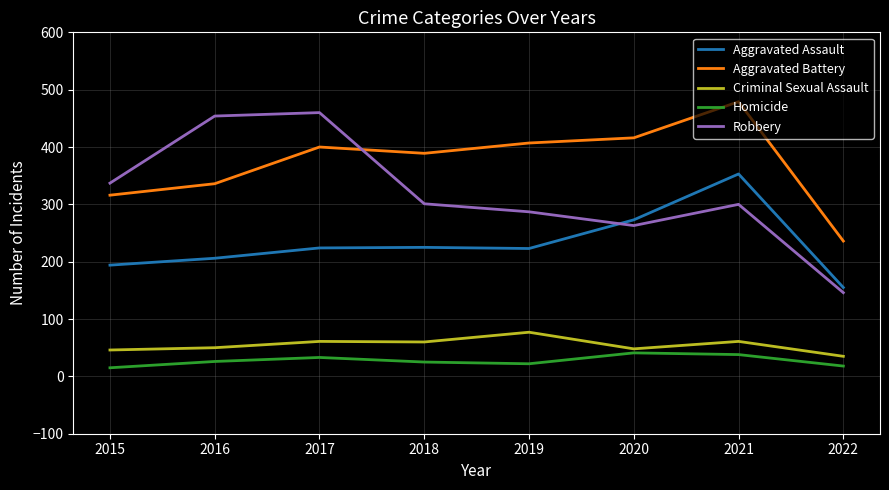

Which series has the largest range (max minus min)?

Robbery